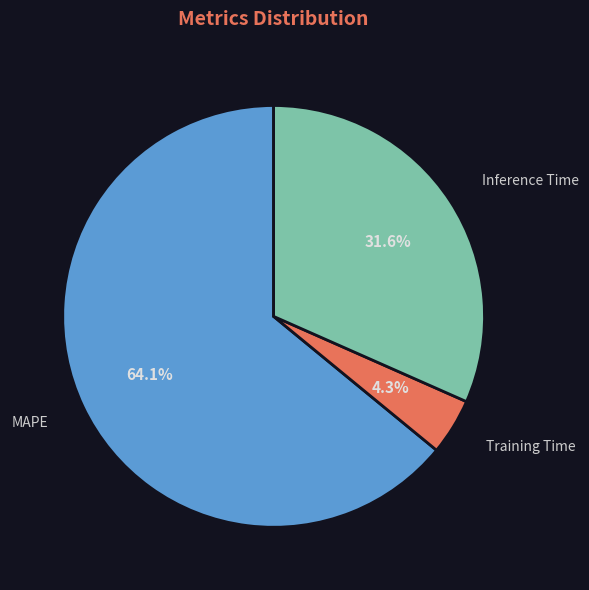

What percentage is the MAPE slice, to the nearest percent?

64%